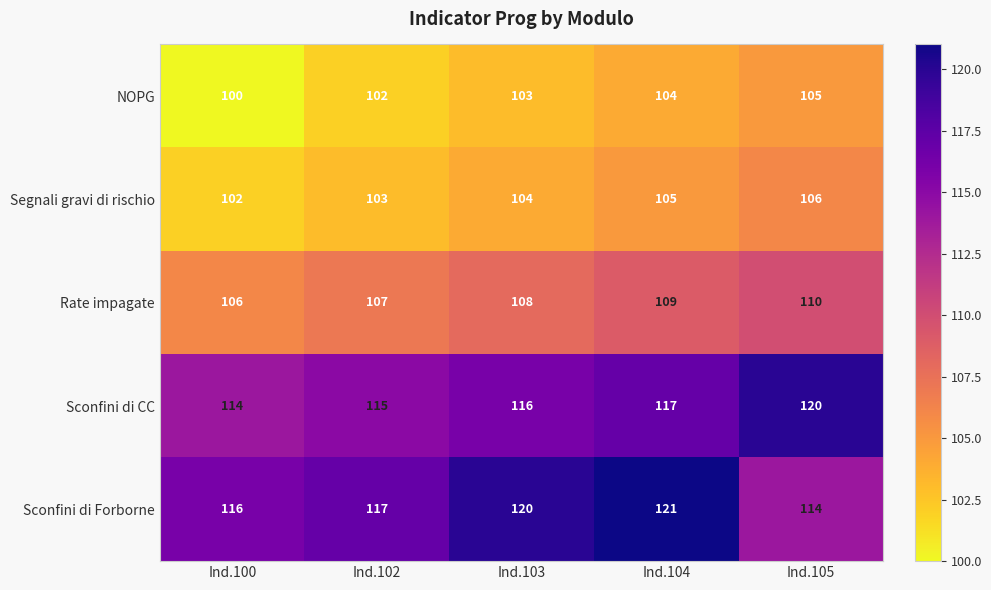

What value does the Rate impagate series have at Ind.102?

107